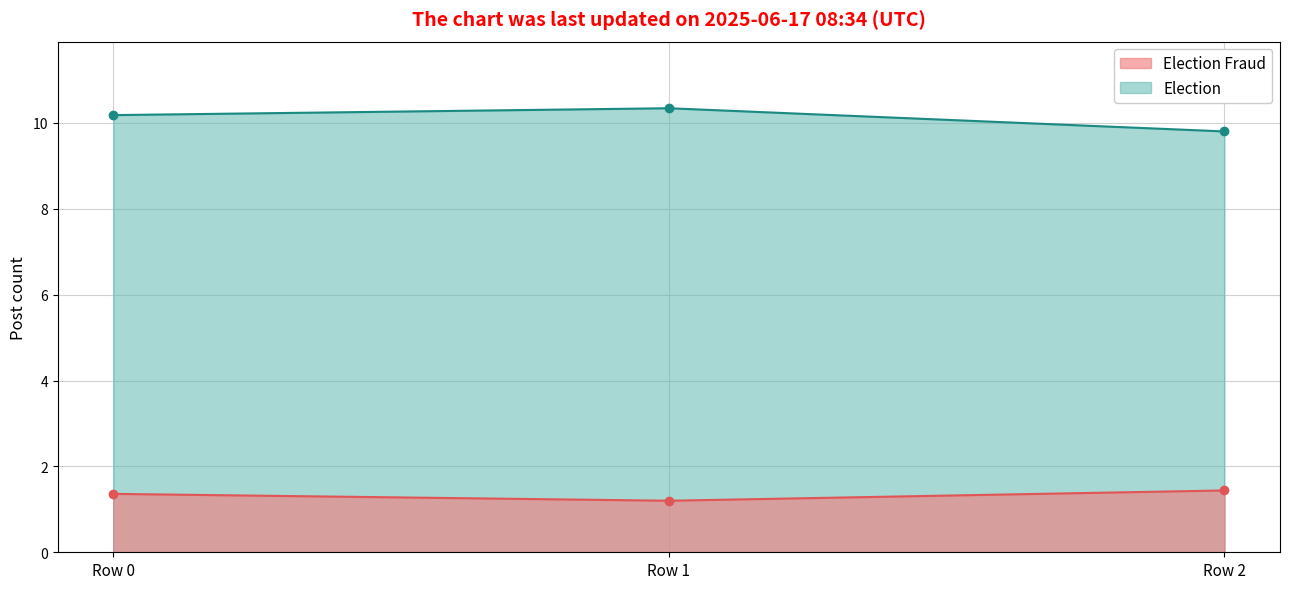

Does the chart display data point markers on the line(s)?

Yes